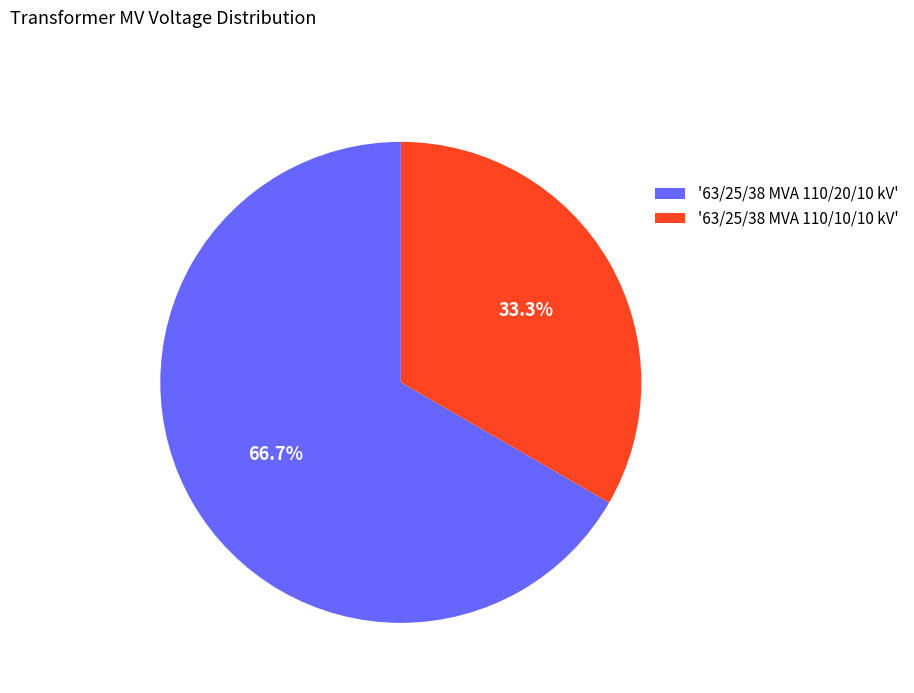

How much of the chart is everything except '63/25/38 MVA 110/10/10 kV'?

66.7%